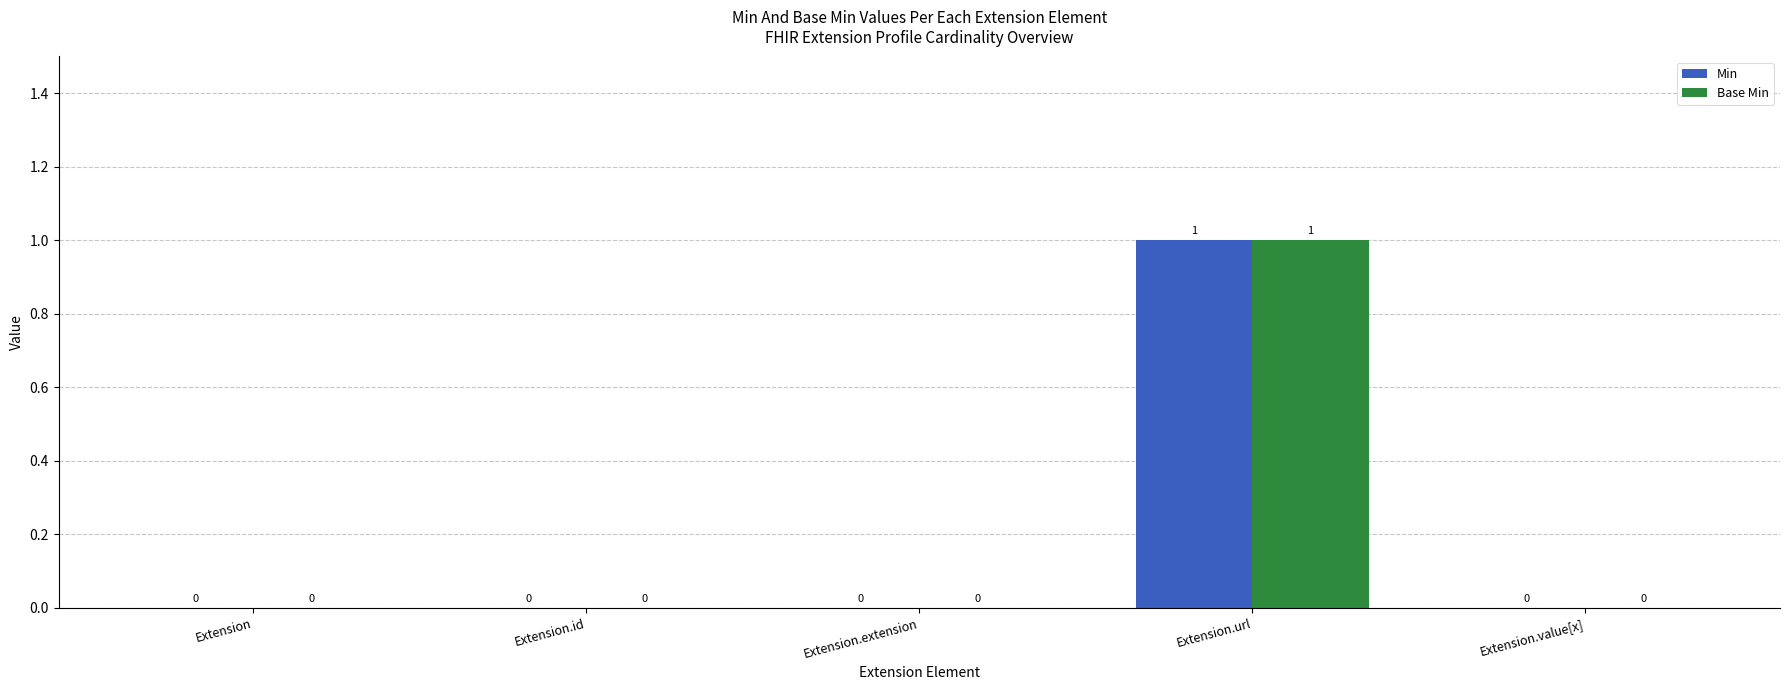

True or false: Min has a value of 0 at Extension.id.

True